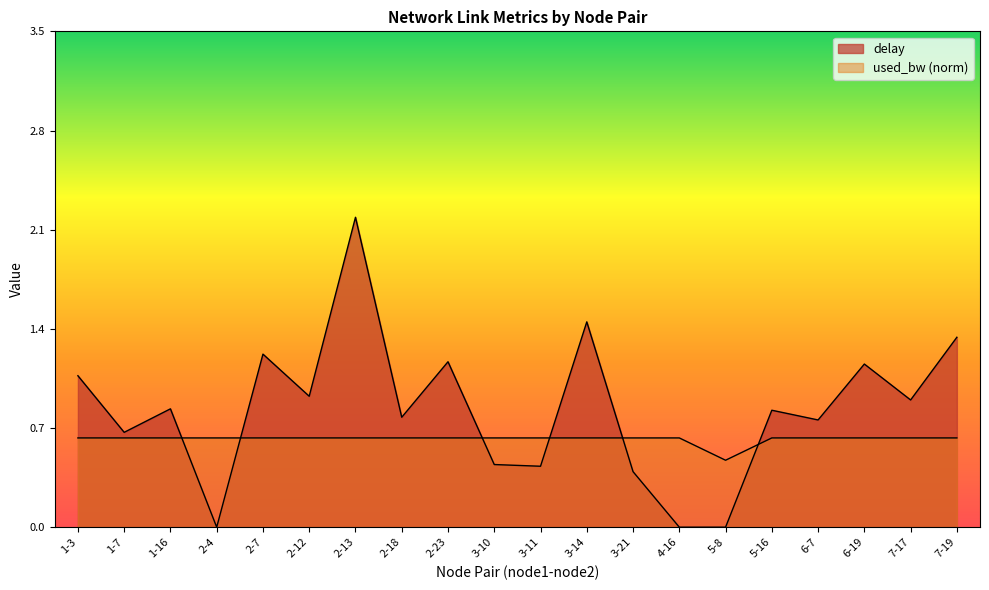

Which category has the highest value across all series?

2-13